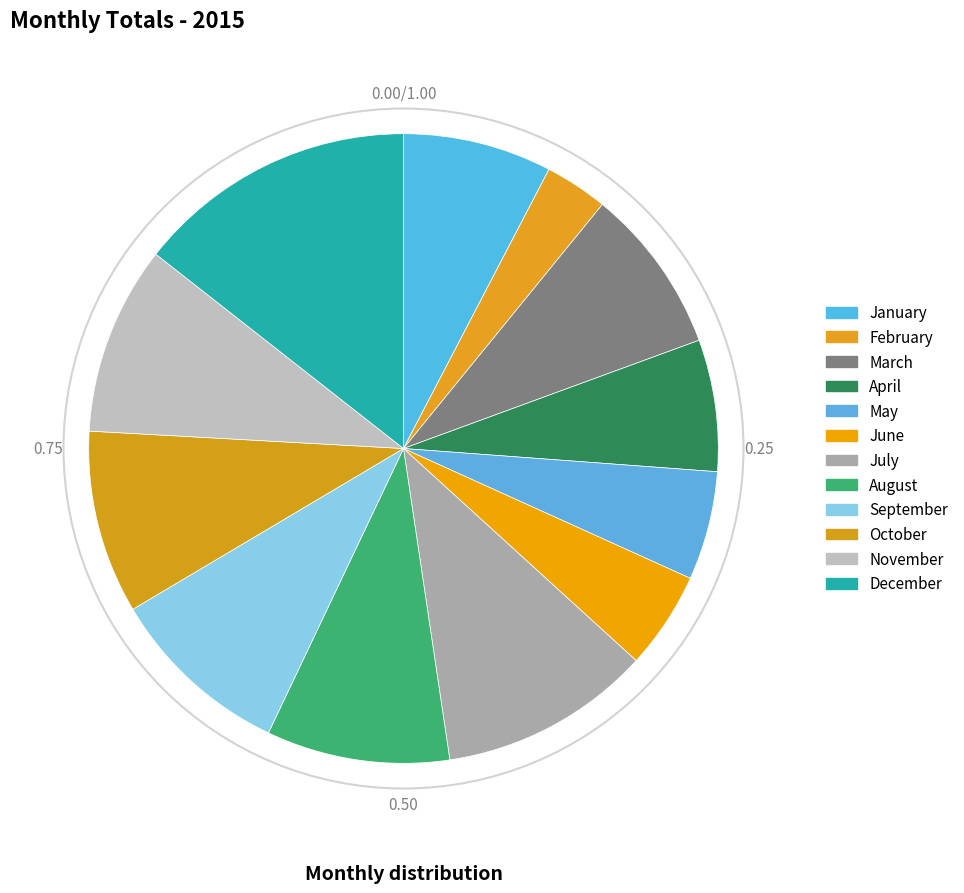

What is the ratio of the value at October to the value at March?

1.1